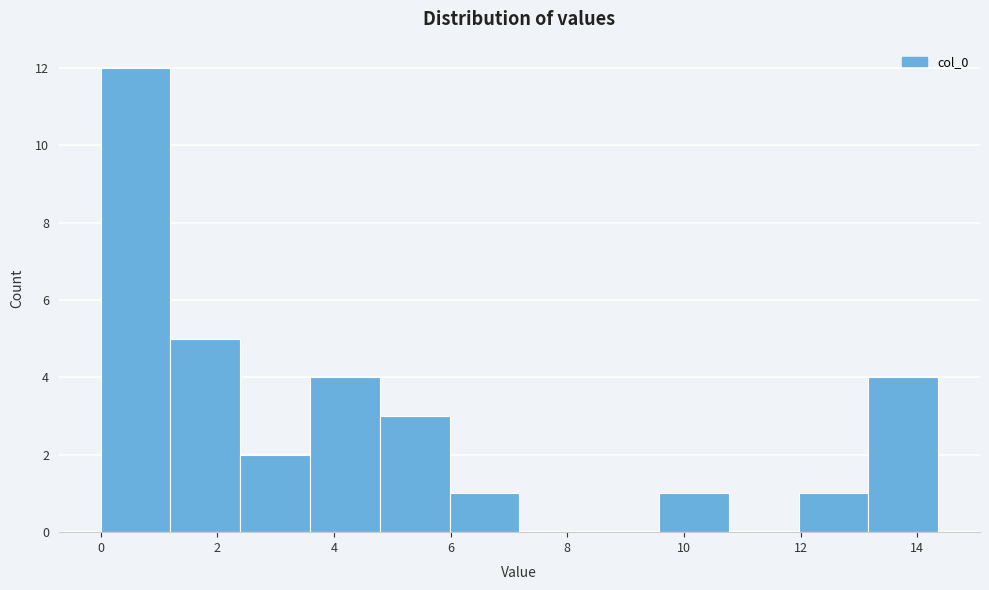

Reading left to right, list every bar in this chart as the range it spans on the x-axis followed by its height. Neither the bar edges nor the heights are printed on the chart, so give them approximately, as read against the axes.

0.0 to 1.2: 12
1.2 to 2.4: 5
2.4 to 3.6: 2
3.6 to 4.8: 4
4.8 to 6.0: 3
6.0 to 7.2: 1
7.2 to 8.4: 0
8.4 to 9.6: 0
9.6 to 10.8: 1
10.8 to 12.0: 0
12.0 to 13.2: 1
13.2 to 14.4: 4